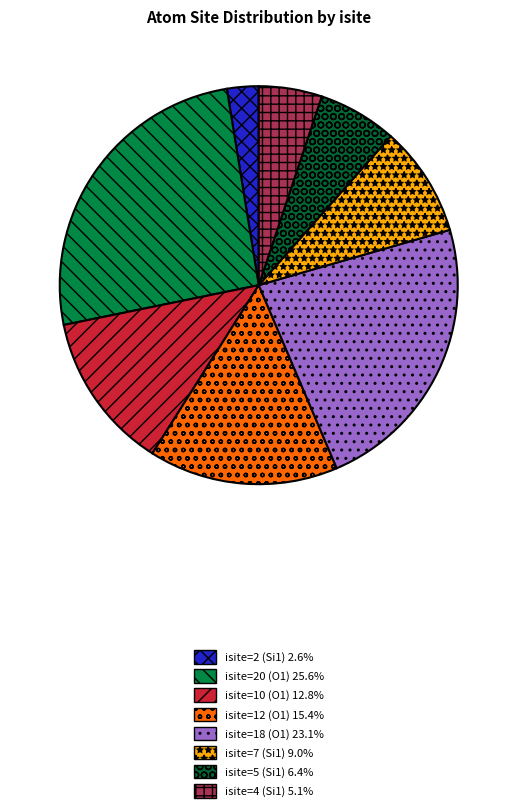

How many slices are in this pie chart?

8